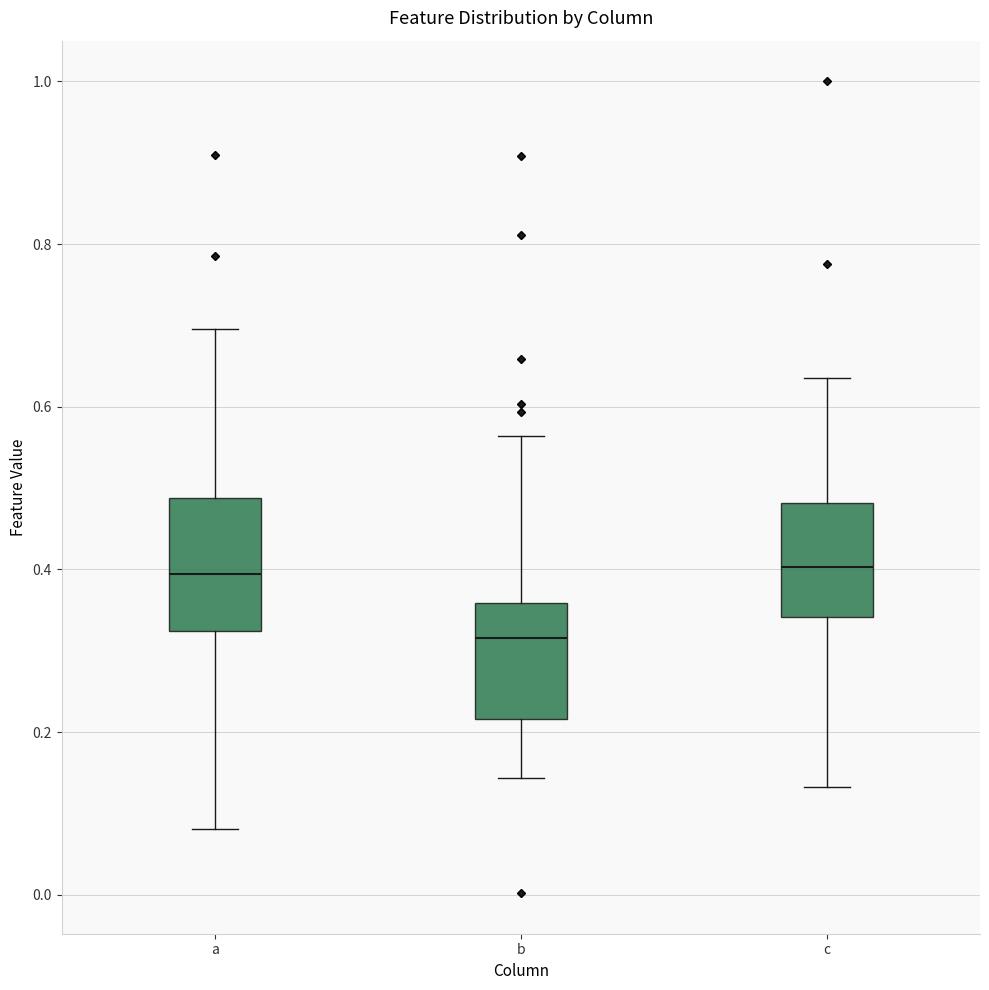

Reading left to right, read every box against the y-axis: the position of its median line, the range the box covers, and the ends of its whiskers. The values are not printed on the chart, so give them approximately, as read against the axis.

a: median 0.40, box 0.32 to 0.48, whiskers 0.08 to 0.70
b: median 0.32, box 0.22 to 0.36, whiskers 0.14 to 0.56
c: median 0.40, box 0.34 to 0.48, whiskers 0.14 to 0.64